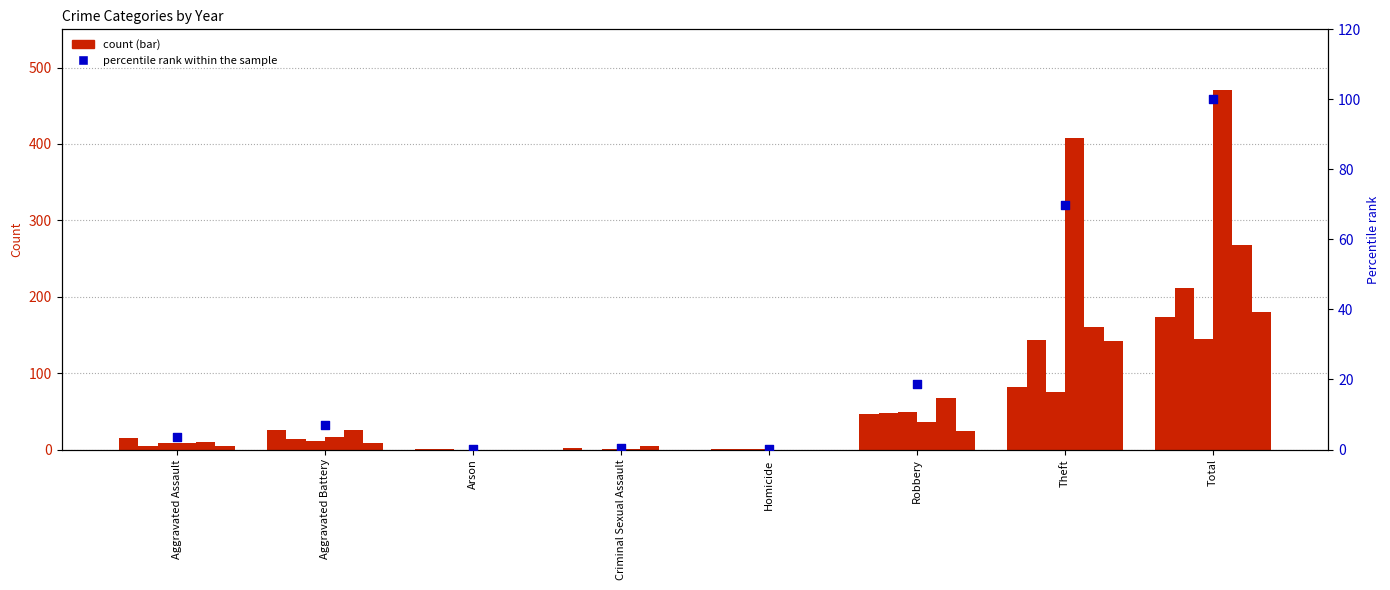

What is the change in value from Aggravated Assault to Aggravated Battery?

+3.4